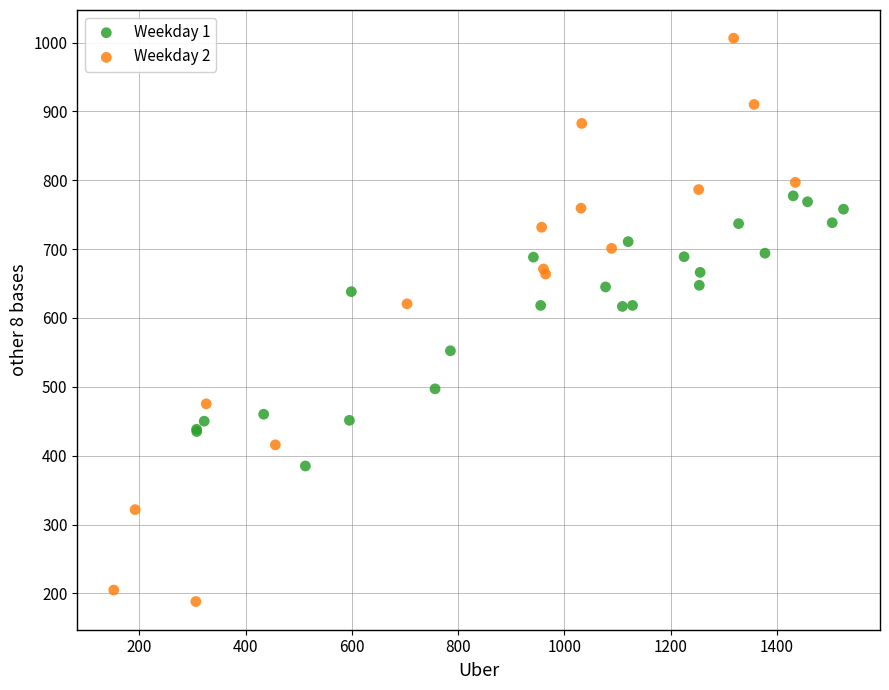

Which series contains the lowest Y value?

Weekday 2